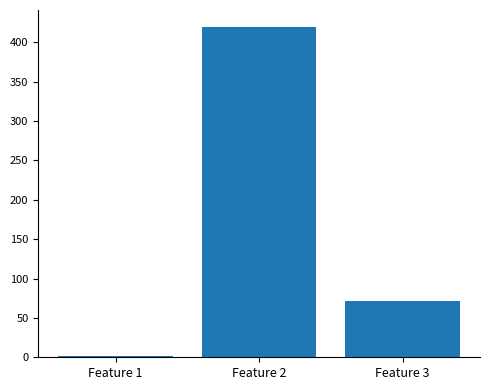

What is the difference between the maximum and minimum values?

418